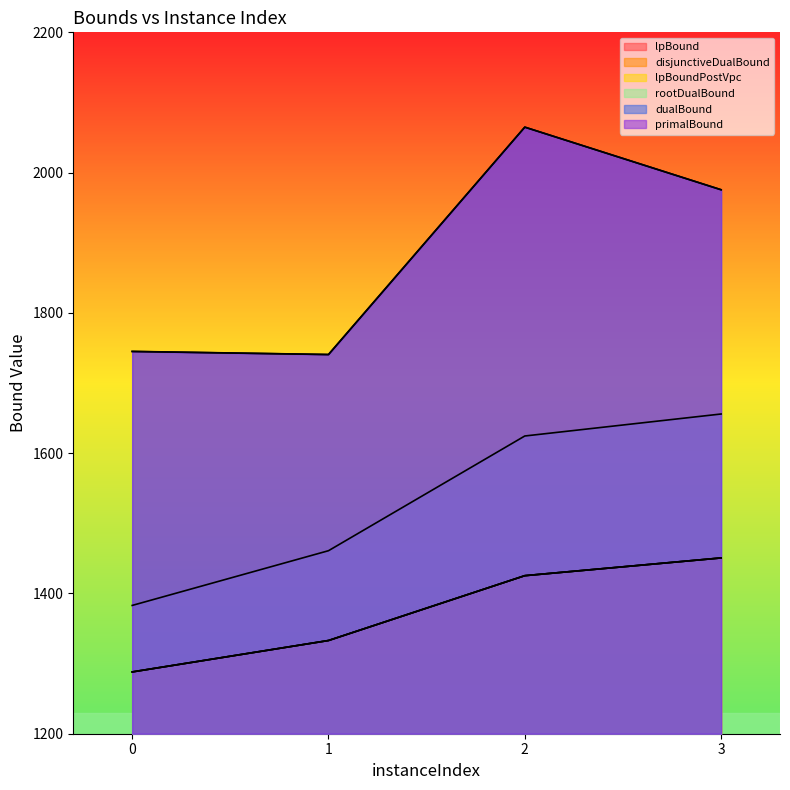

What is the maximum value for rootDualBound?

1655.8